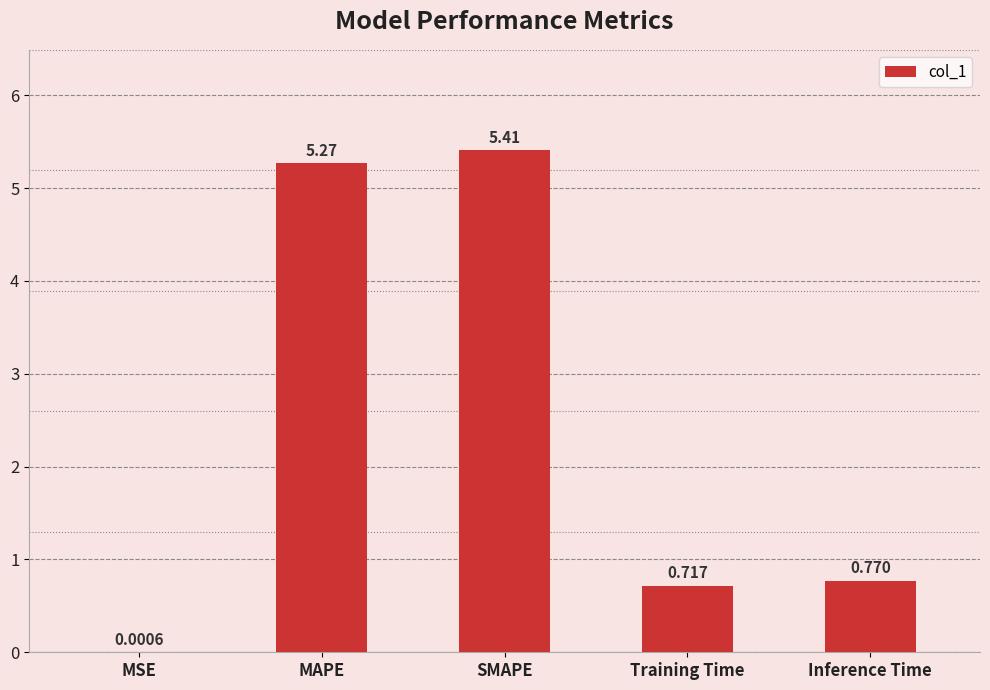

Which category has the highest value across all series?

SMAPE